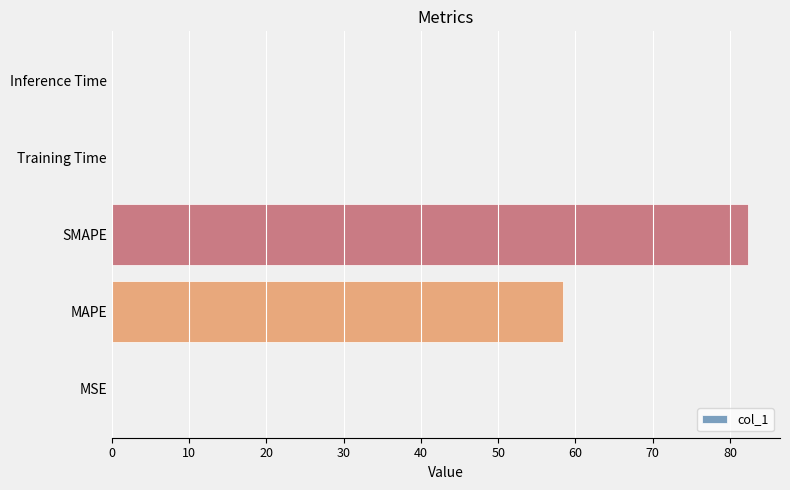

True or false: the data shows 58.3 at MAPE.

True